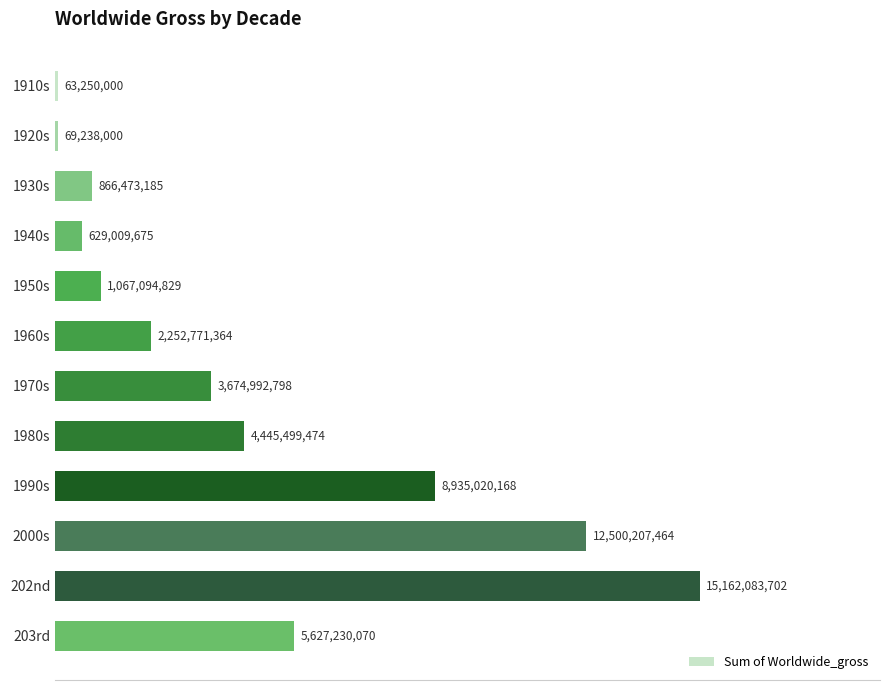

Rank the categories by value from lowest to highest.

1910s, 1920s, 1940s, 1930s, 1950s, 1960s, 1970s, 1980s, 203rd, 1990s, 2000s, 202nd